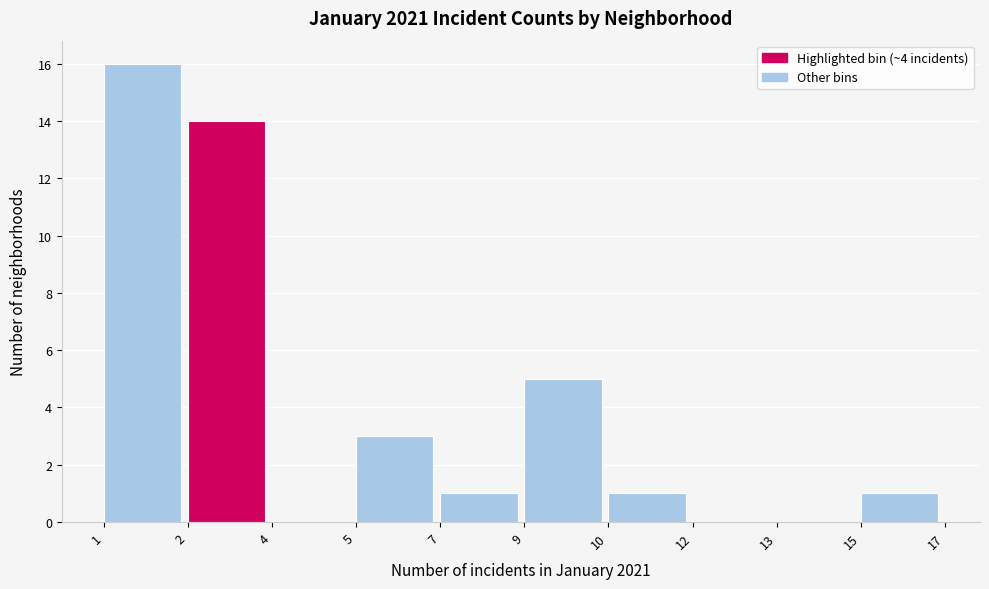

Reading right to left, extract all data points from this chart.

15=1	13=0	12=0	10=1	9=5	7=1	5=3	4=0	2=14	1=16